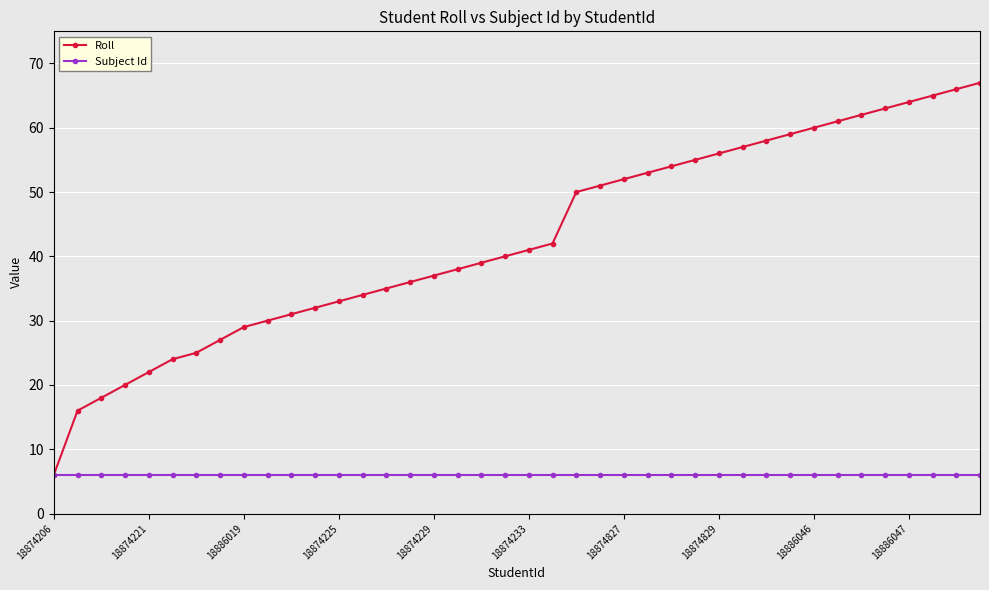

List the series in order of their peak value, highest first.

Roll, Subject Id